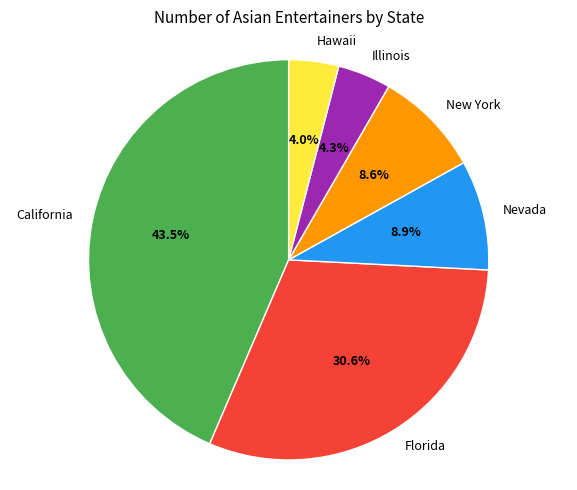

Which category has the biggest portion of the pie?

California